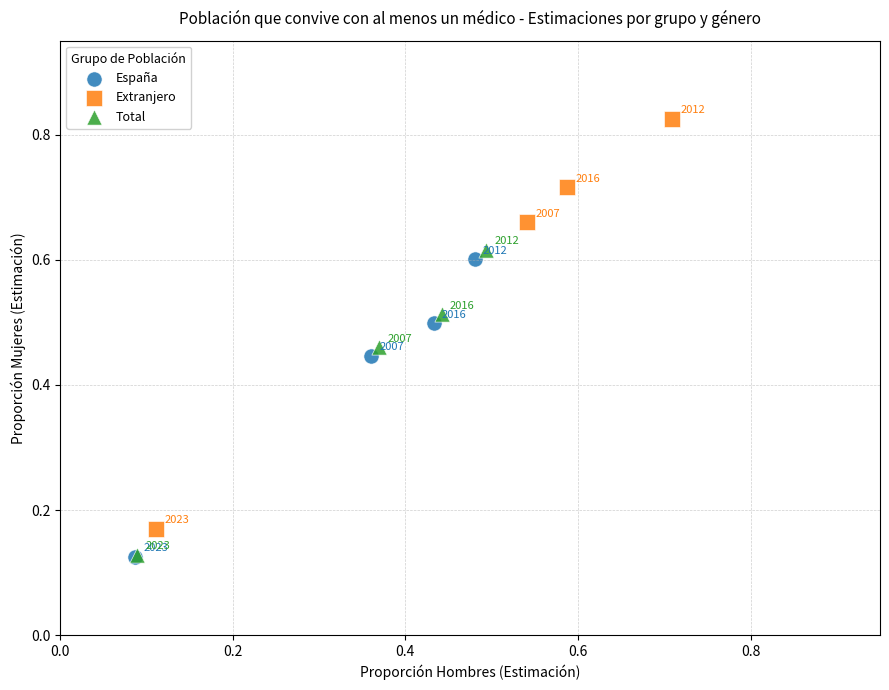

Which series contains the highest Y value?

Extranjero